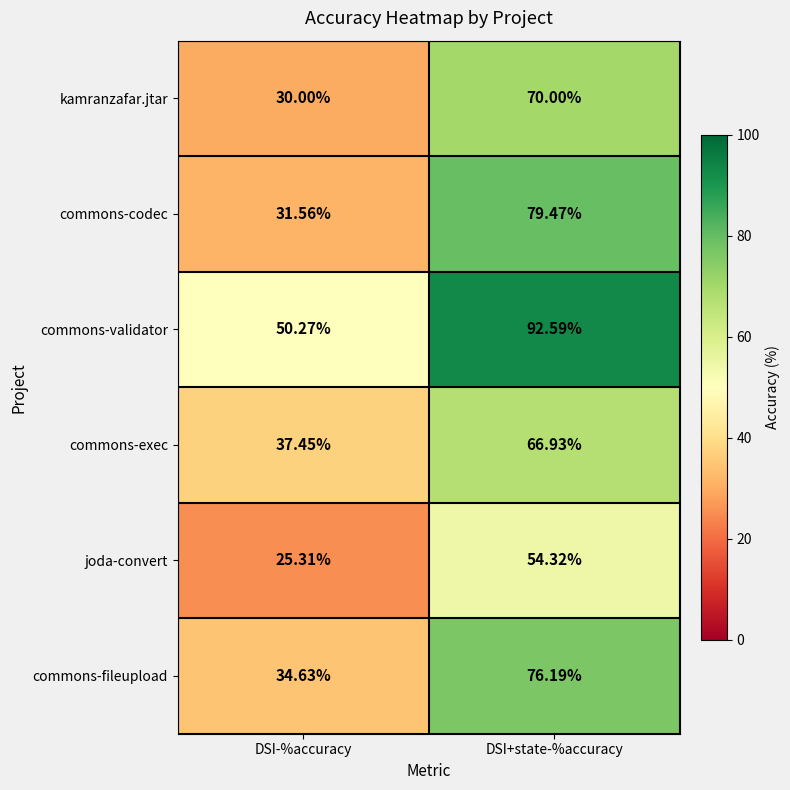

Rank the series at DSI+state-%accuracy from lowest to highest value.

joda-convert, commons-exec, kamranzafar.jtar, commons-fileupload, commons-codec, commons-validator